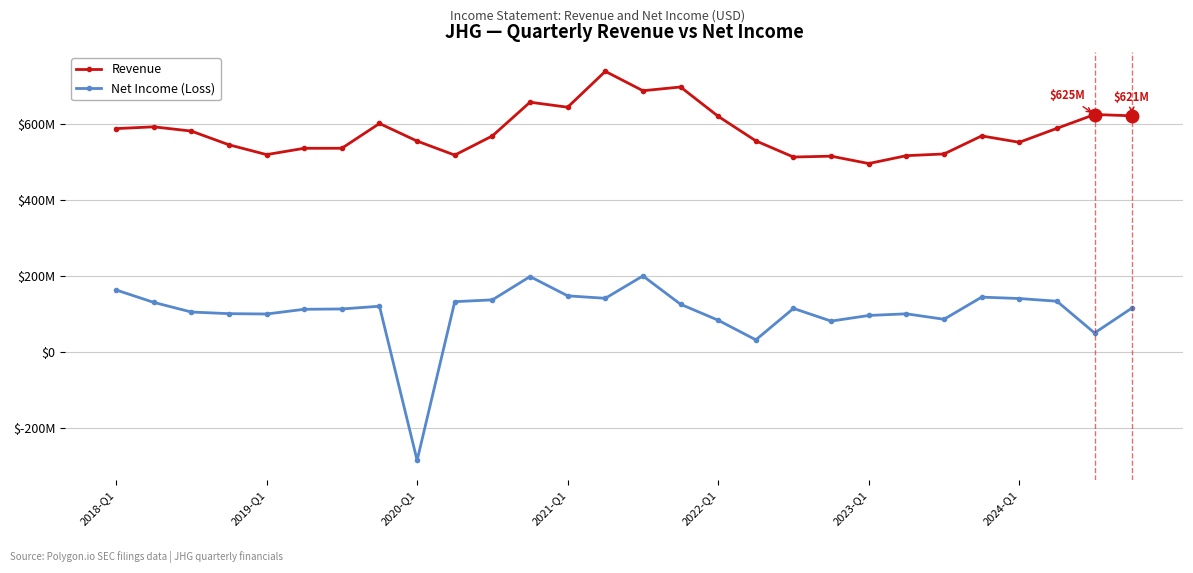

Reading left to right, what are all the values shown in this chart?

Revenue: 587700000	592400000	581200000	545100000	519300000	535900000	536000000	601200000	554900000	518000000	568500000	657200000	644000000	738400000	687400000	697200000	620000000	555500000	512900000	515200000	495800000	516500000	521000000	568500000	551700000	588400000	624800000	621400000
Net Income (Loss): 163200000	130500000	105100000	100800000	99900000	112300000	113100000	120400000	-285200000	132300000	137100000	198400000	147700000	141200000	200100000	125500000	83500000	31900000	114600000	81200000	96000000	100400000	86000000	144300000	140600000	133500000	50000000	116000000